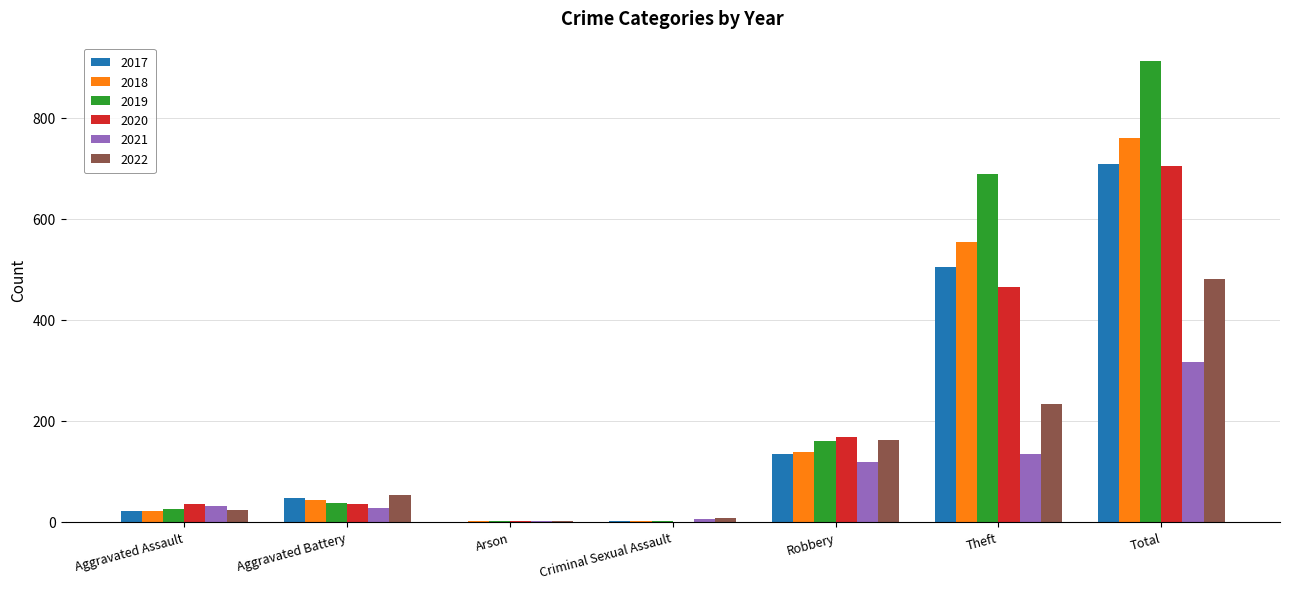

What value does the 2017 series have at Theft?

505